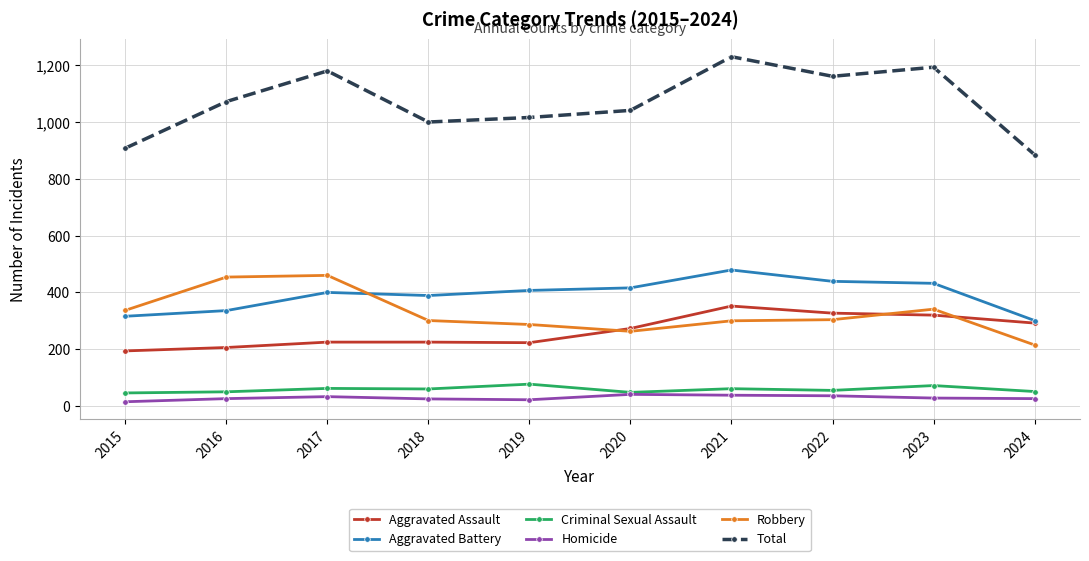

True or false: Robbery and Total intersect in this chart.

False